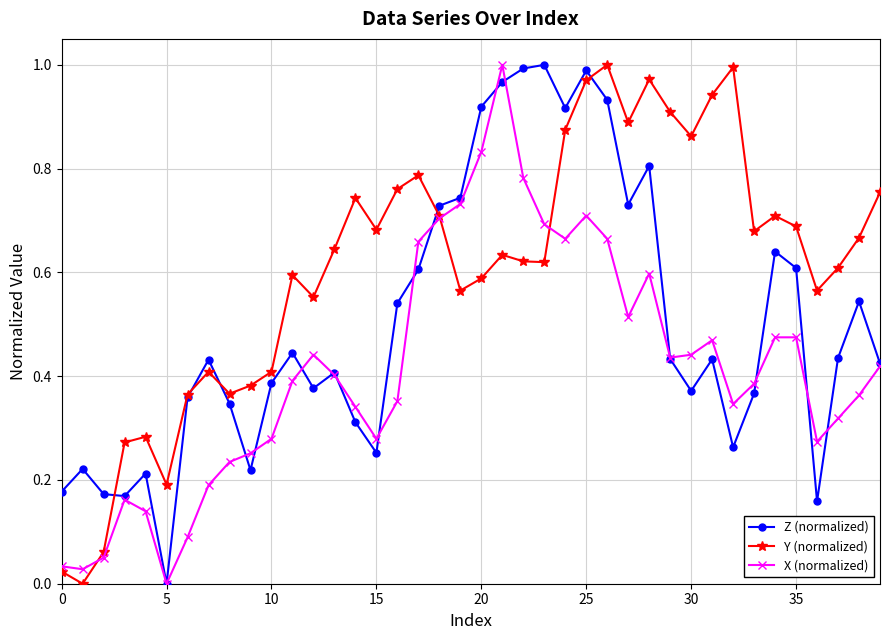

How many data points in Y (normalized) are above 0?

39